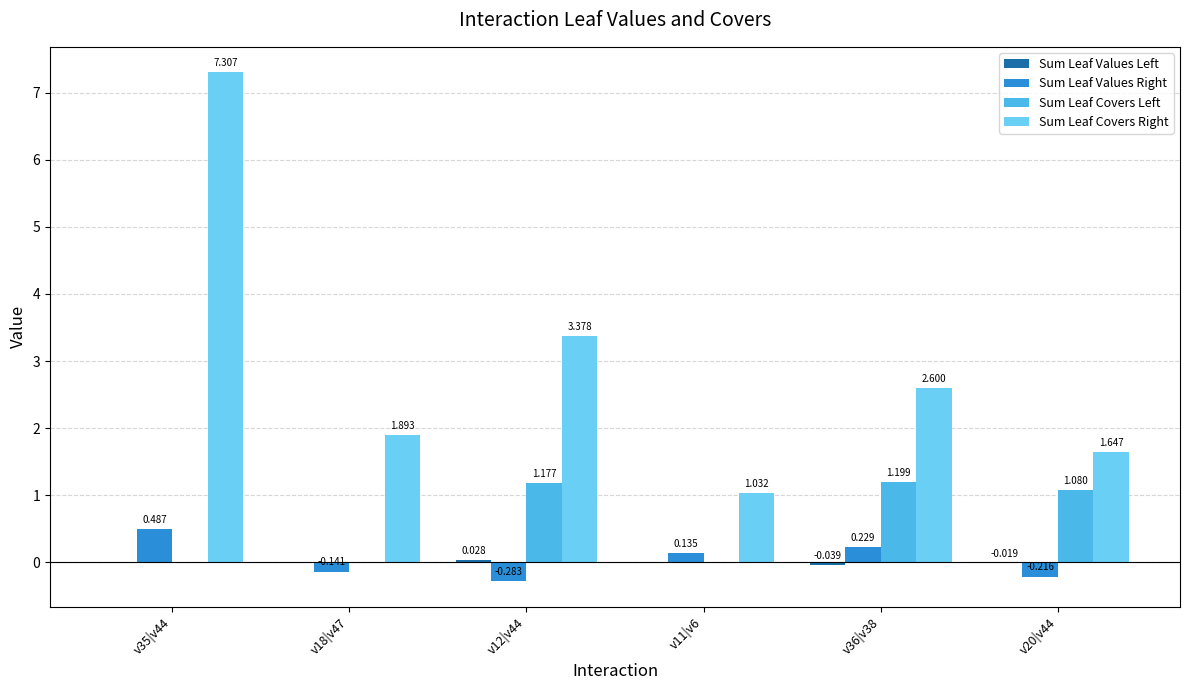

Which series has the largest total across all categories?

Sum Leaf Covers Right